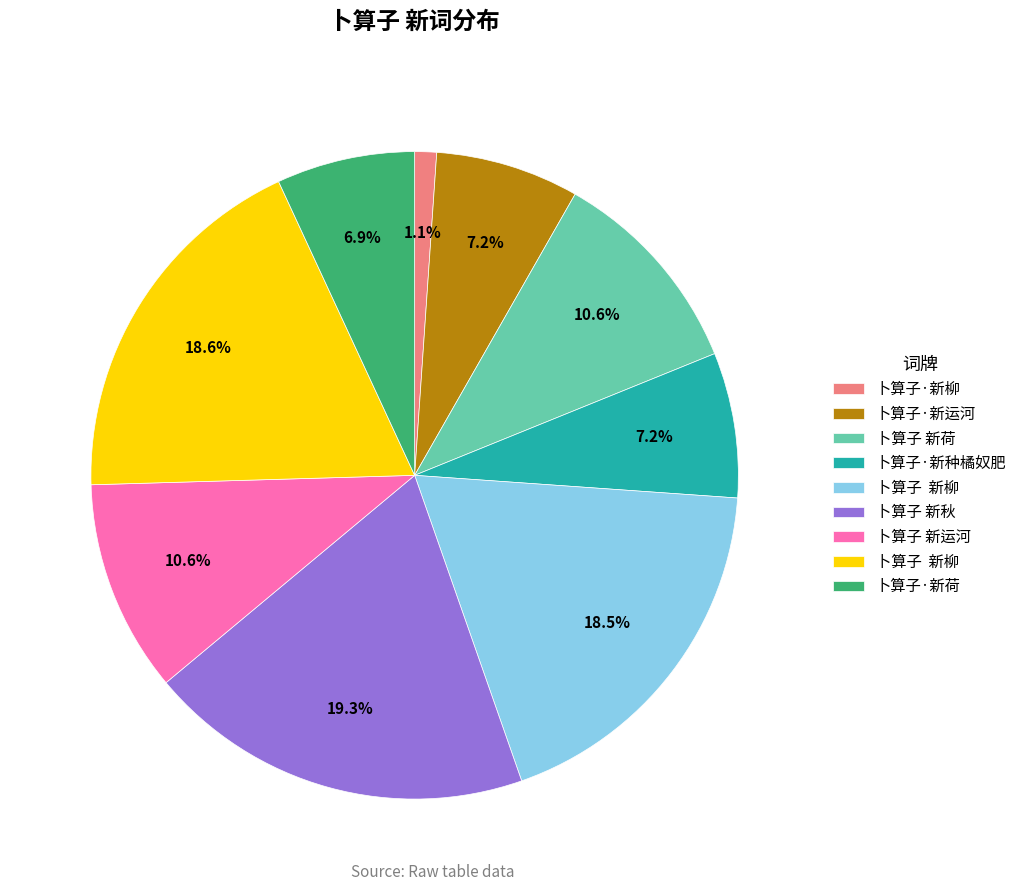

Is there a majority slice in this chart?

No